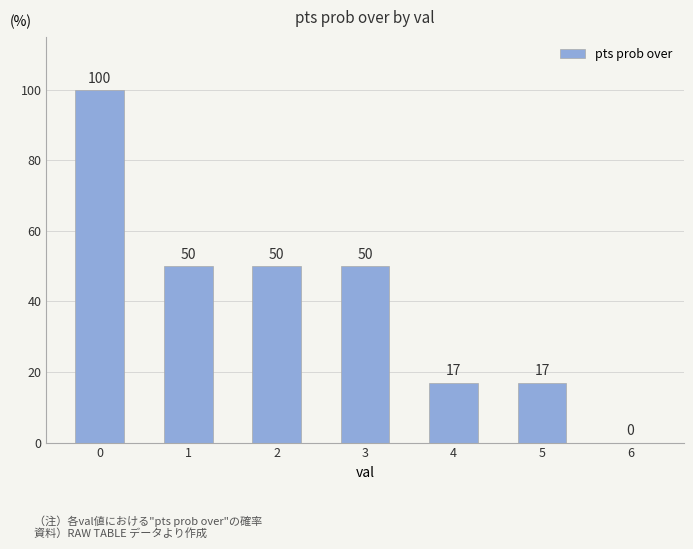

The chart shows a value of -57 at 6. True or false?

False